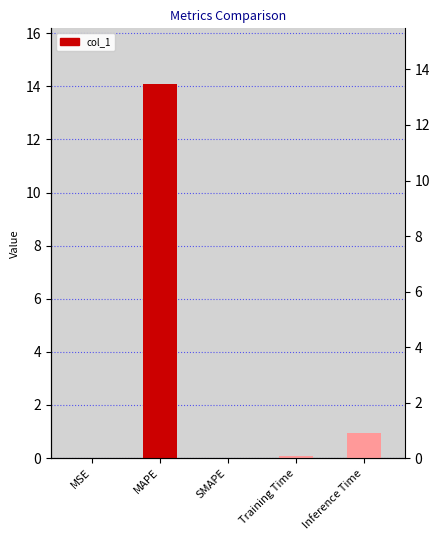

What is the difference between the second highest and second lowest values?

0.9